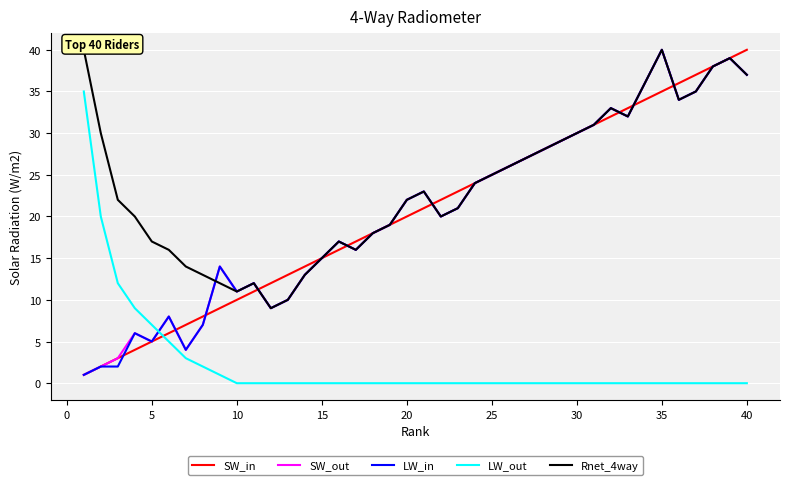

At which label does SW_out reach its peak?

35